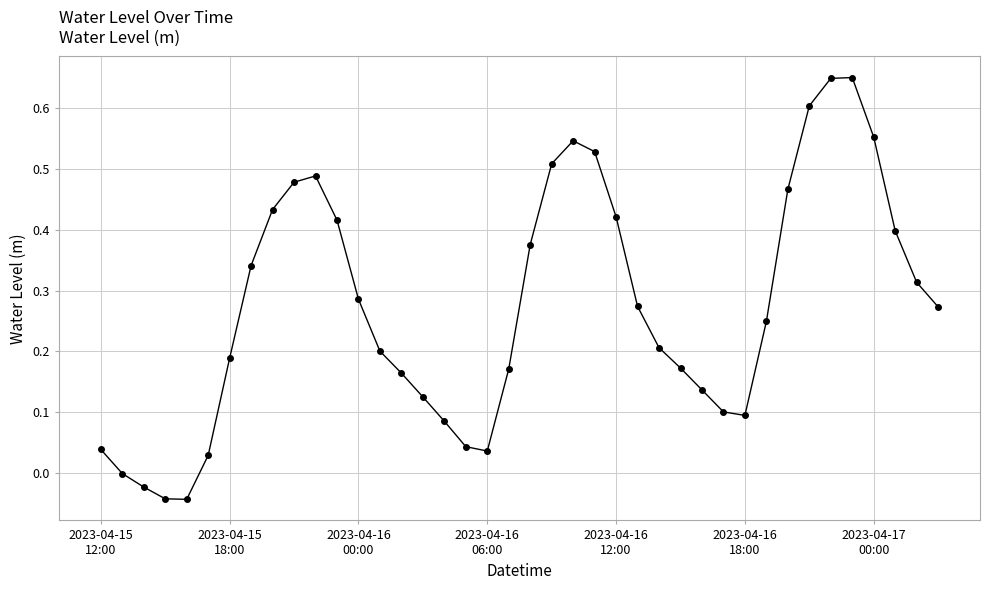

Count the number of categories in the chart.

40